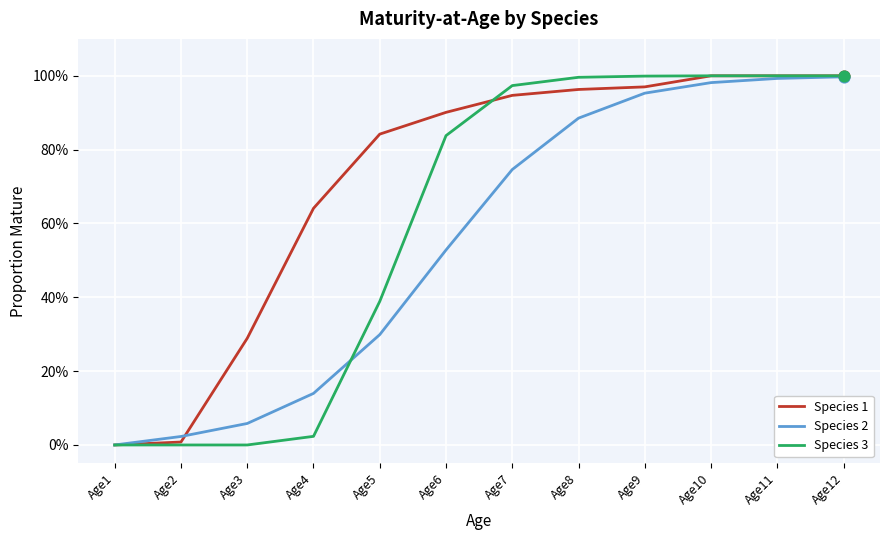

What are all the series names shown in the legend?

Species 1, Species 2, Species 3